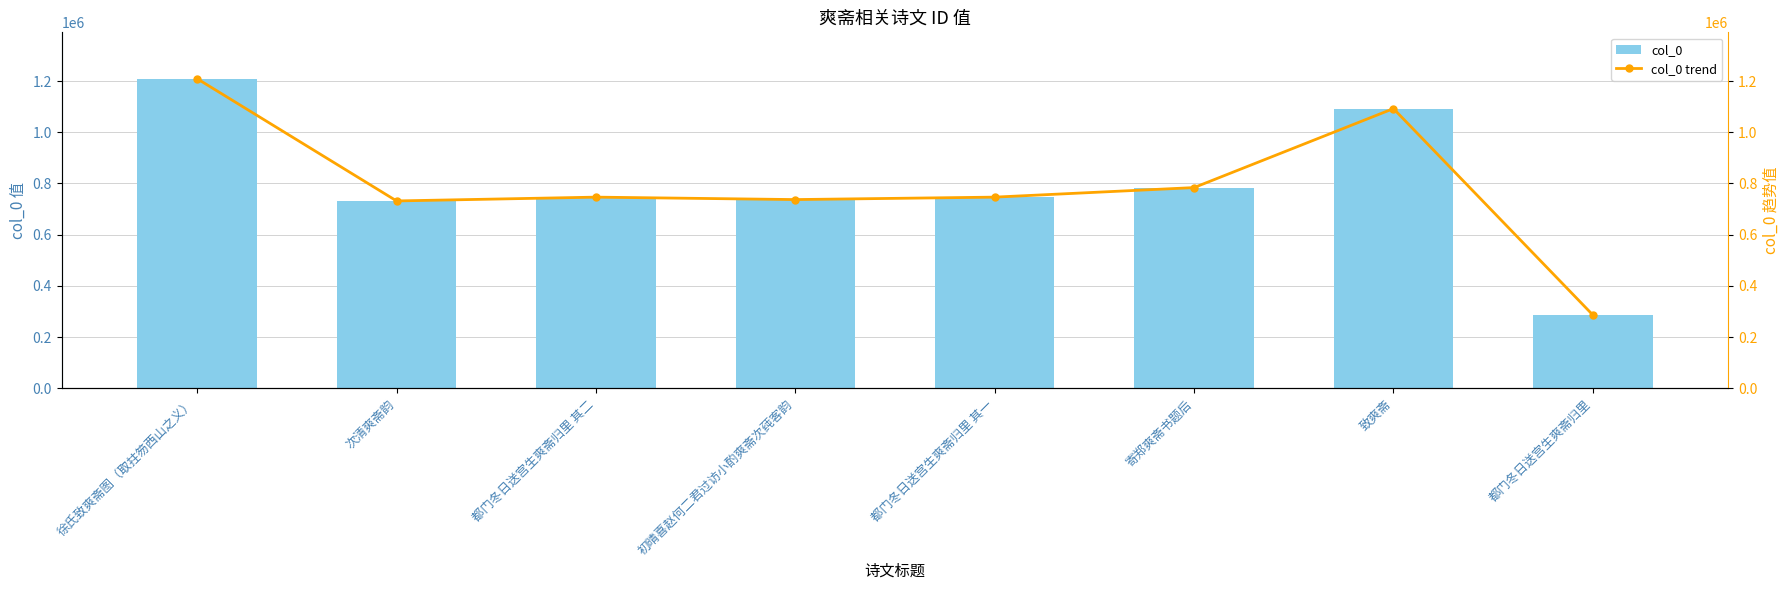

At which category does the chart reach its minimum across all series?

都门冬日送宫生爽斋归里